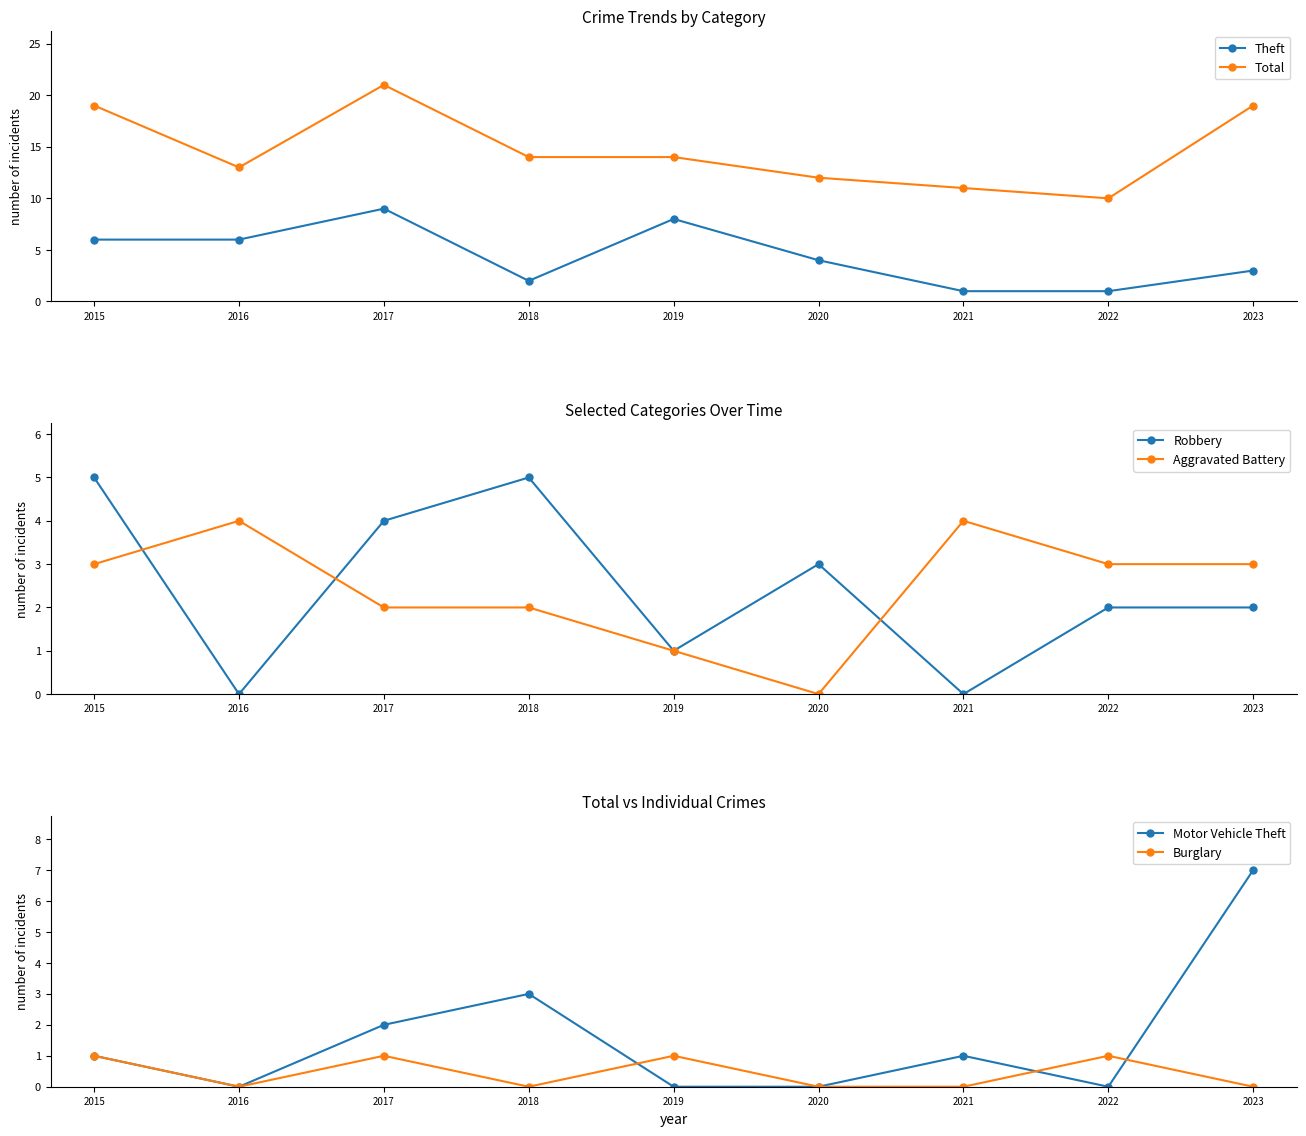

How many values in Motor Vehicle Theft are above zero?

5